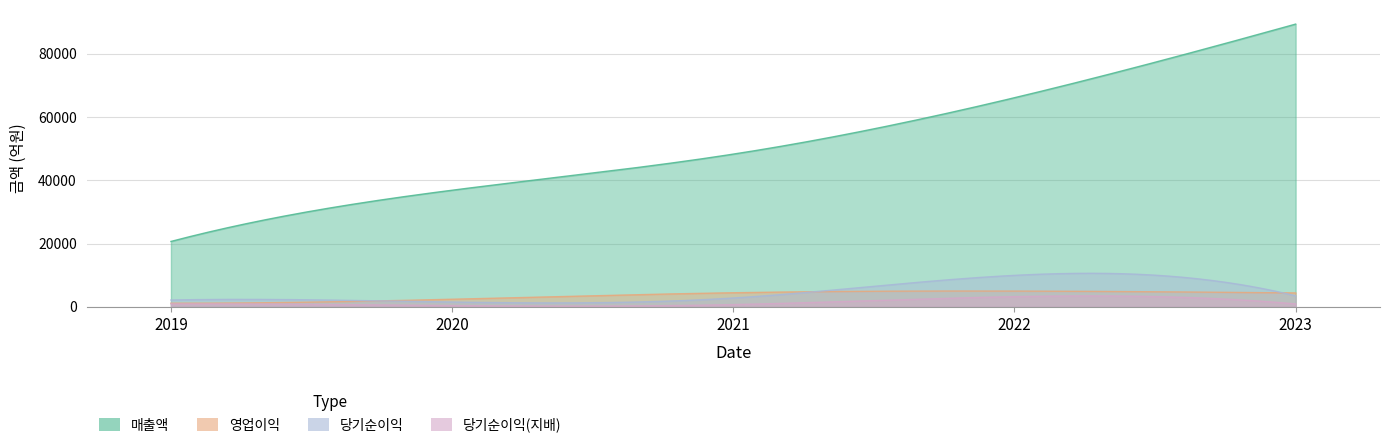

True or false: 당기순이익(지배) and 매출액 intersect in this chart.

False